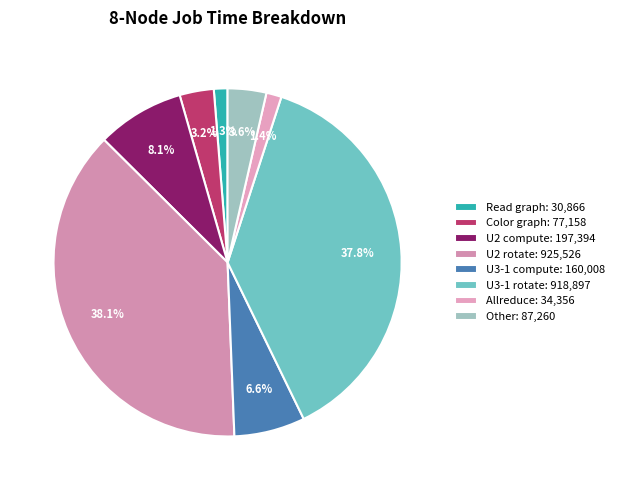

To the nearest percent, what is the average slice percentage?

12%